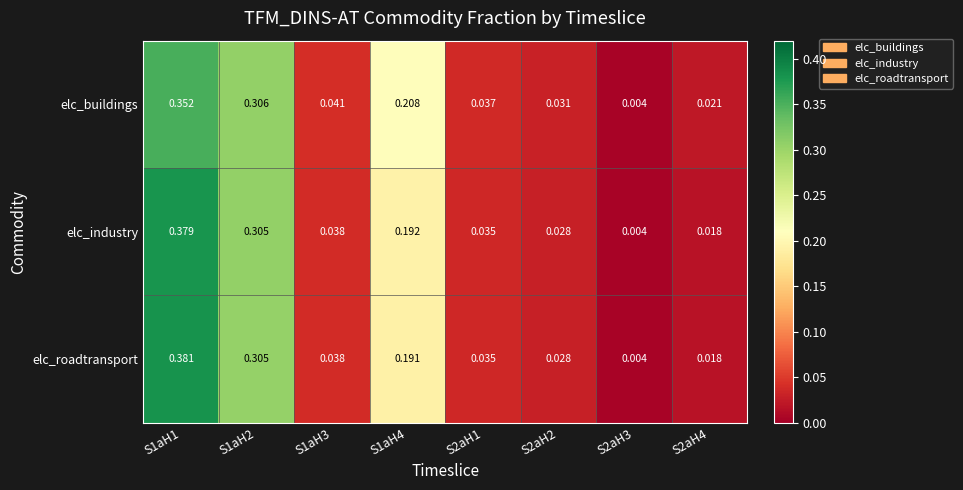

Is the value of elc_buildings at S1aH3 greater than the value of elc_industry at S1aH3?

Yes